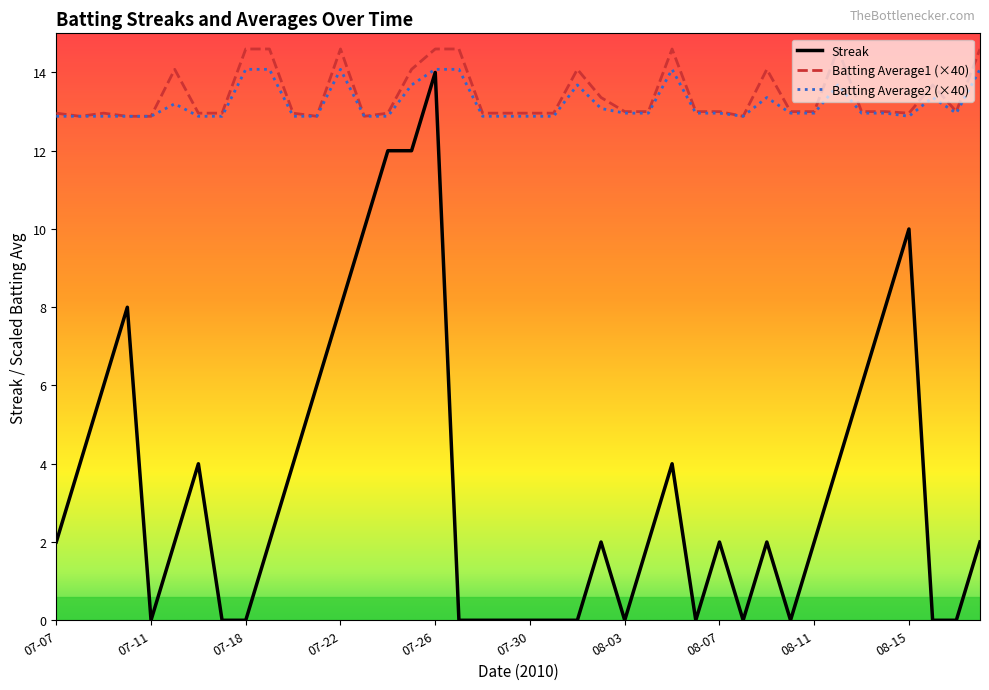

What is the maximum value for Batting Average2 (×40)?

14.1